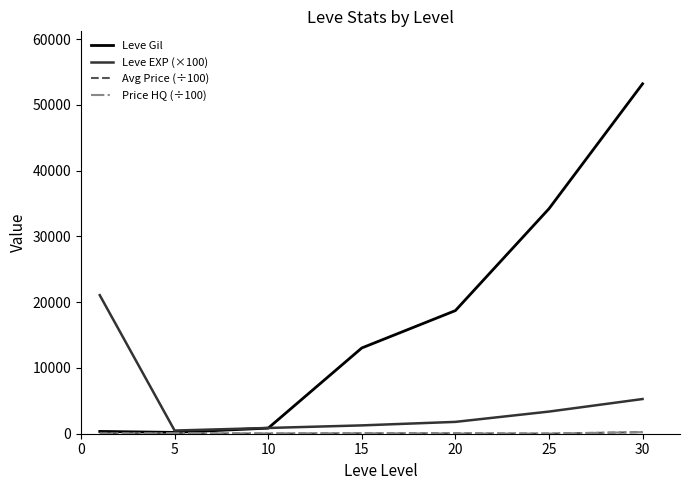

What is the highest value of the Leve EXP (×100) series?

21066.7